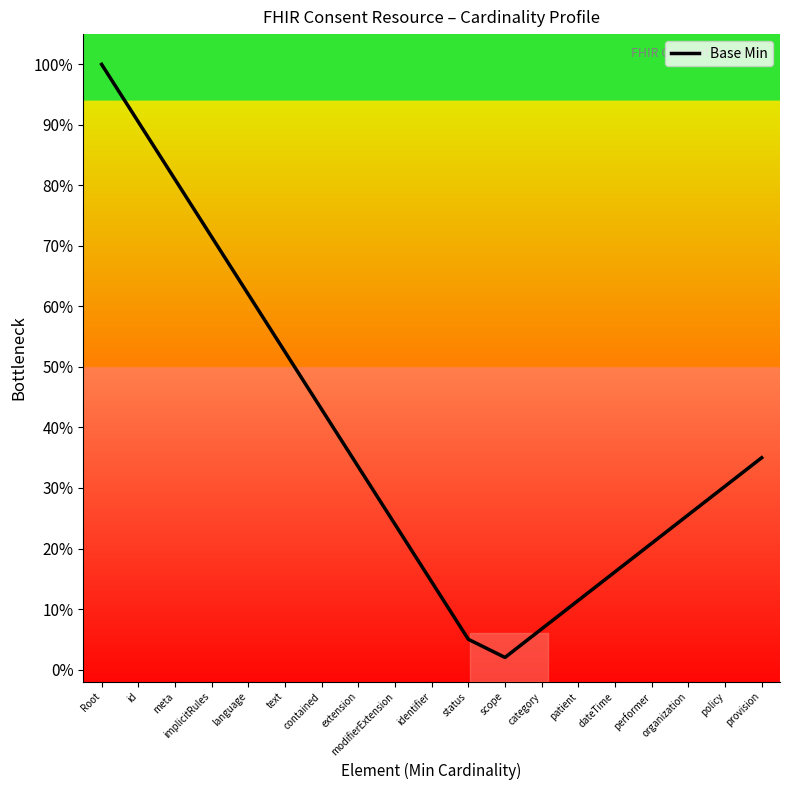

What is the label of the 14th point from the right?

text